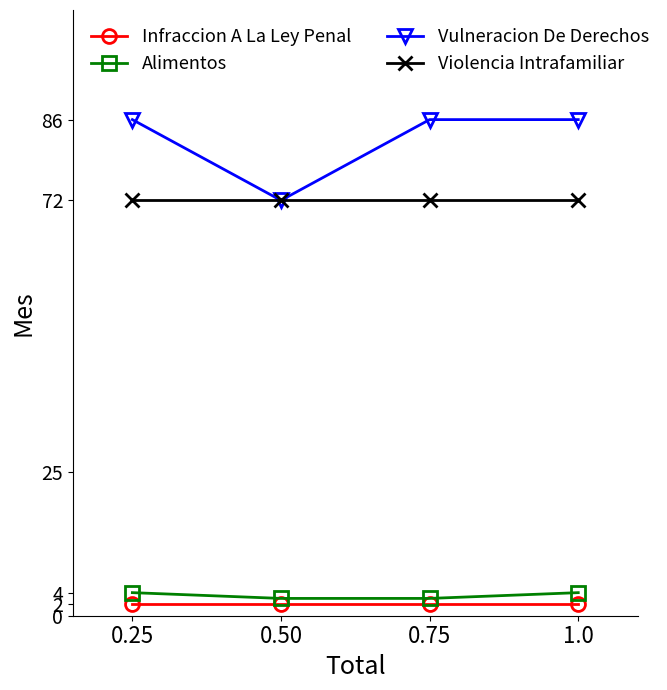

What is the lowest value of the Infraccion A La Ley Penal series?

2